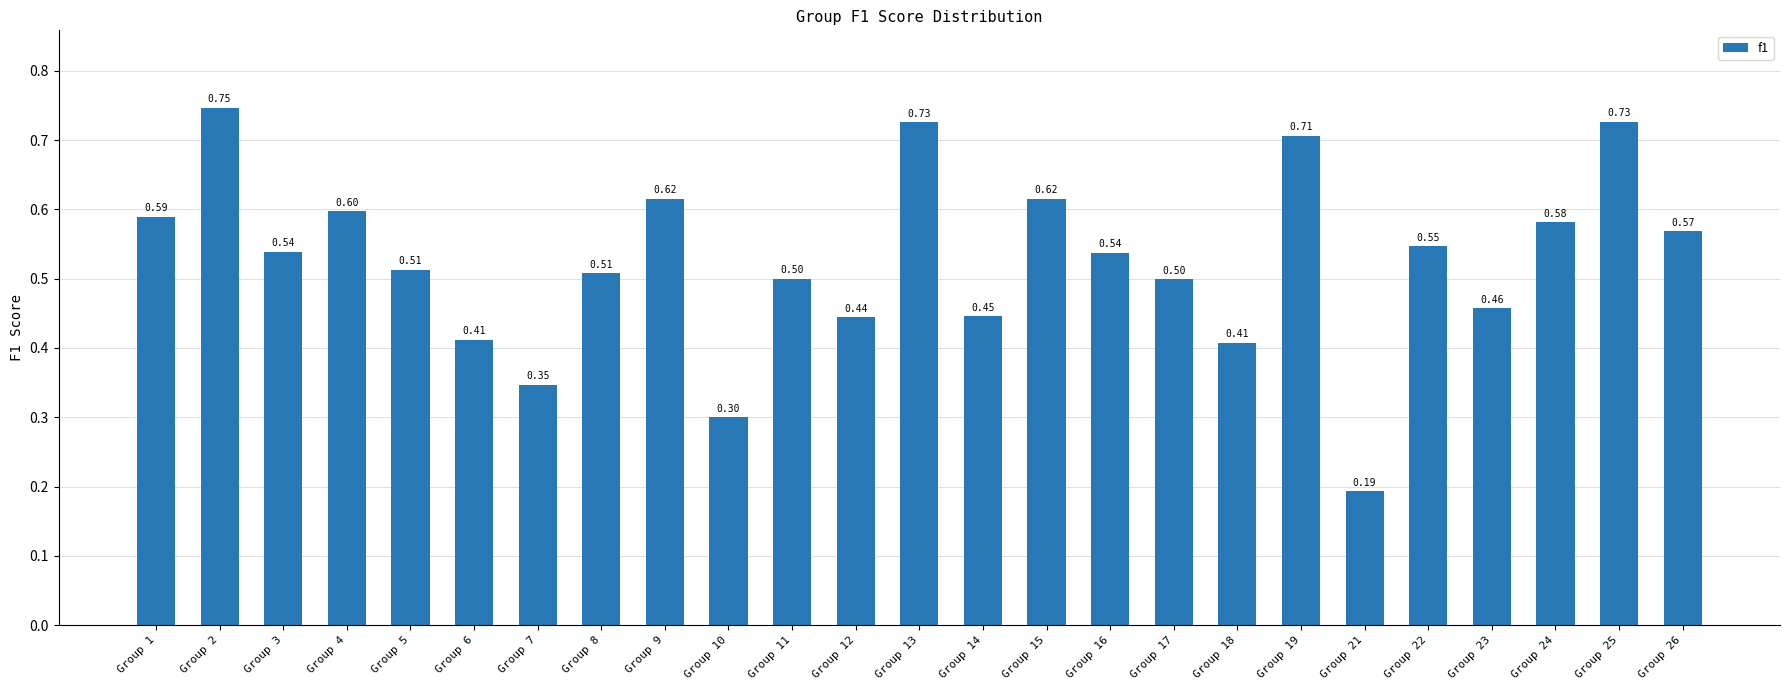

Read the value at Group 16.

0.5